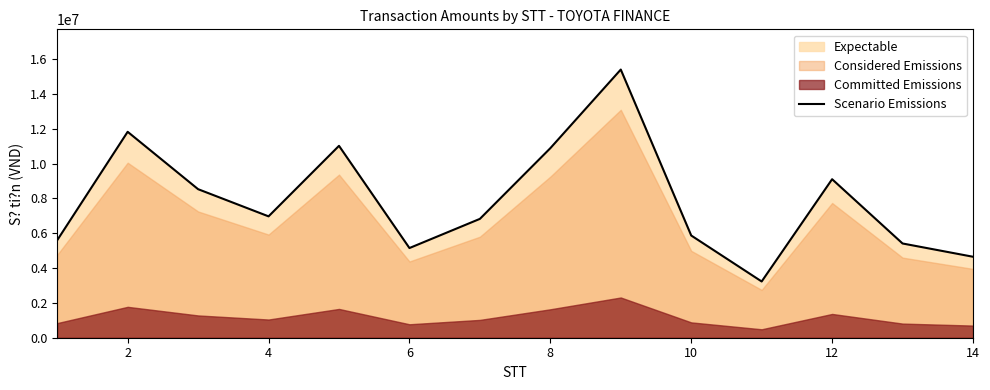

Where does the data first go above 6970000?

2